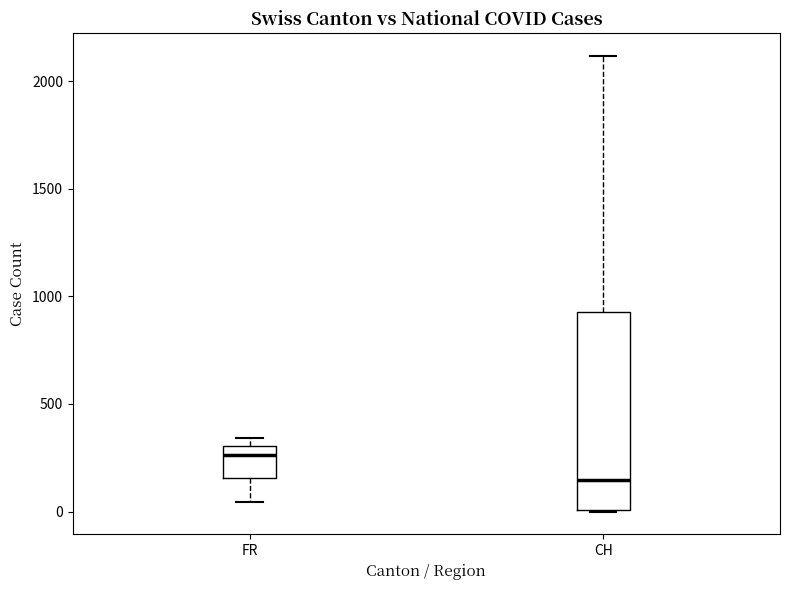

Reading left to right, read every box against the y-axis: the position of its median line, the range the box covers, and the ends of its whiskers. The values are not printed on the chart, so give them approximately, as read against the axis.

FR: median 250, box 150 to 300, whiskers 50 to 350
CH: median 150, box 0 to 950, whiskers 0 to 2100